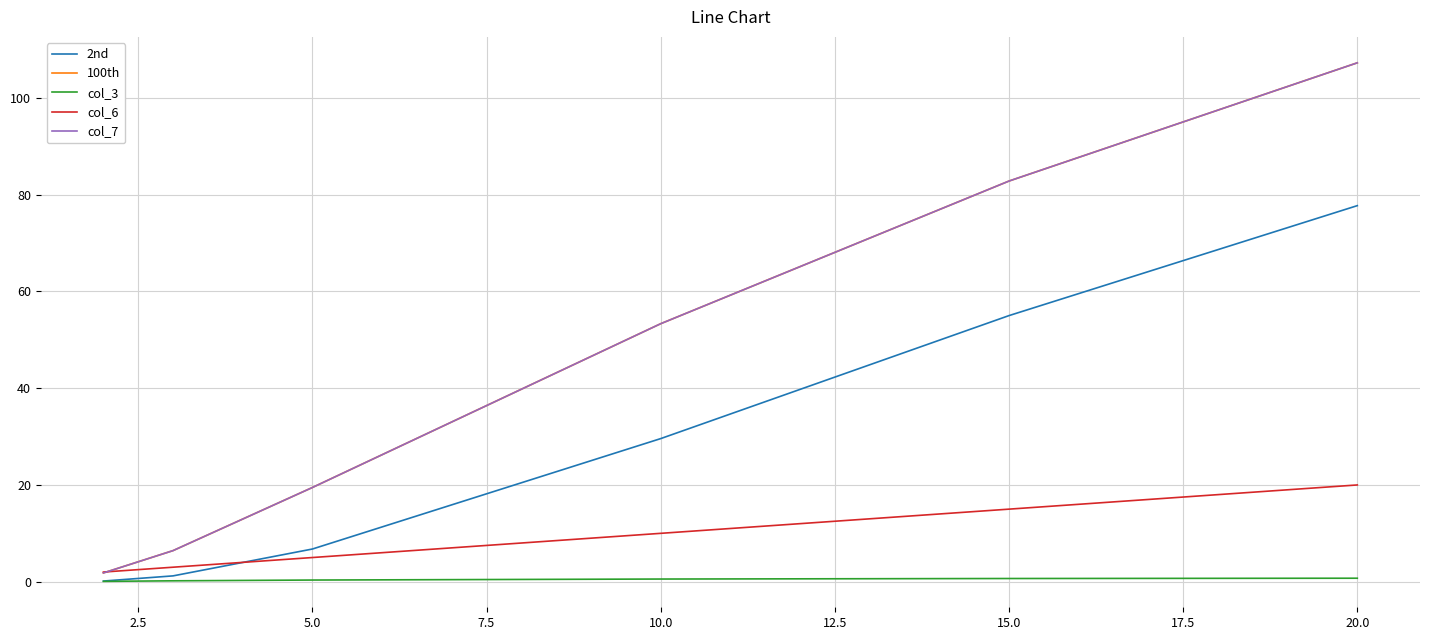

Does the chart have visible grid lines?

Yes